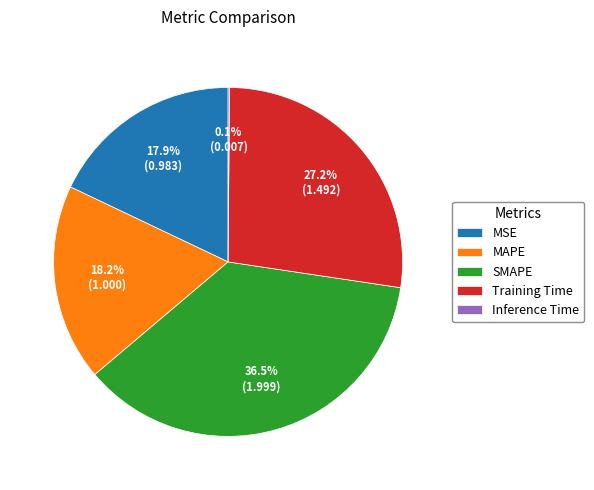

Is it true that SMAPE is 25% of the pie?

False